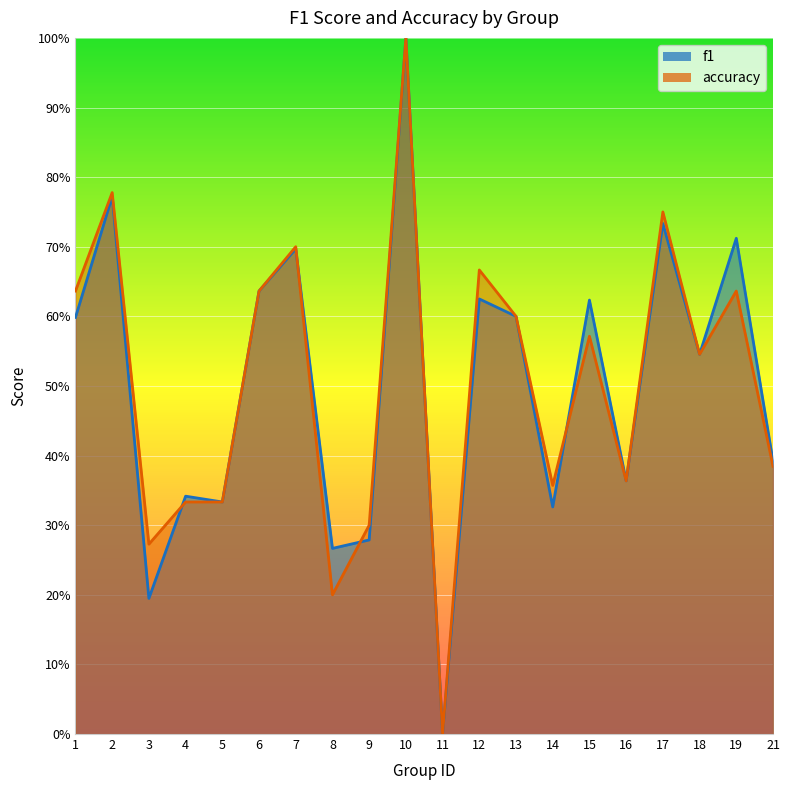

Where do f1 and accuracy first cross each other?

3 and 4